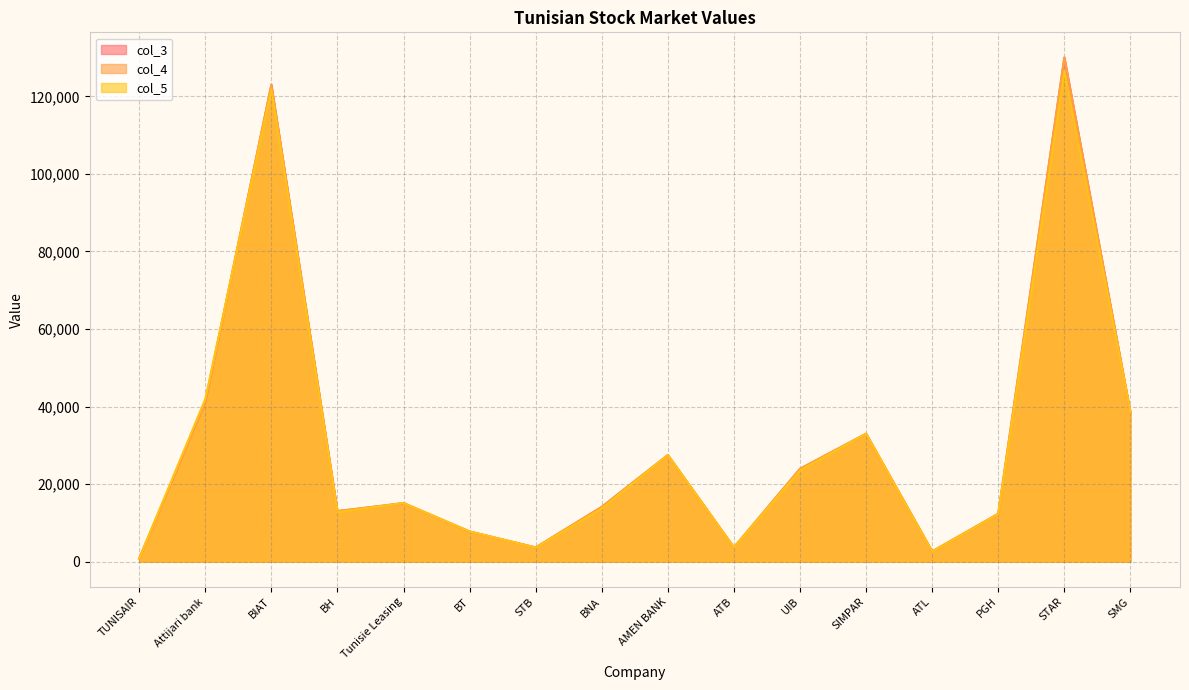

At which label does col_3 reach its minimum?

TUNISAIR